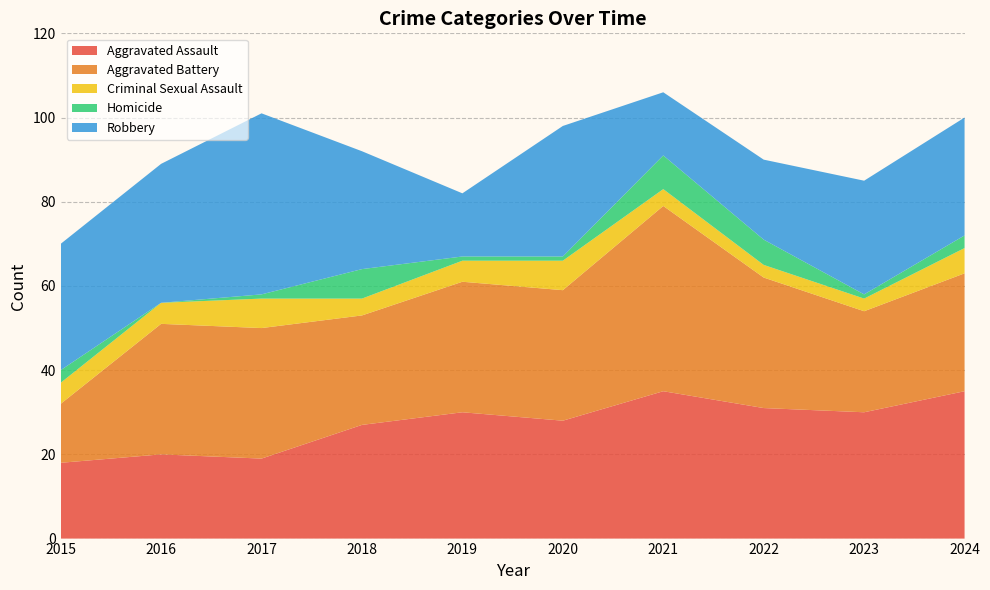

Reading left to right, extract all data points from this chart.

Aggravated Assault: 2015=18	2016=20	2017=19	2018=27	2019=30	2020=28	2021=35	2022=31	2023=30	2024=35
Aggravated Battery: 2015=14	2016=31	2017=31	2018=26	2019=31	2020=31	2021=44	2022=31	2023=24	2024=28
Criminal Sexual Assault: 2015=5	2016=5	2017=7	2018=4	2019=5	2020=7	2021=4	2022=3	2023=3	2024=6
Homicide: 2015=3	2016=0	2017=1	2018=7	2019=1	2020=1	2021=8	2022=6	2023=1	2024=3
Robbery: 2015=30	2016=33	2017=43	2018=28	2019=15	2020=31	2021=15	2022=19	2023=27	2024=28